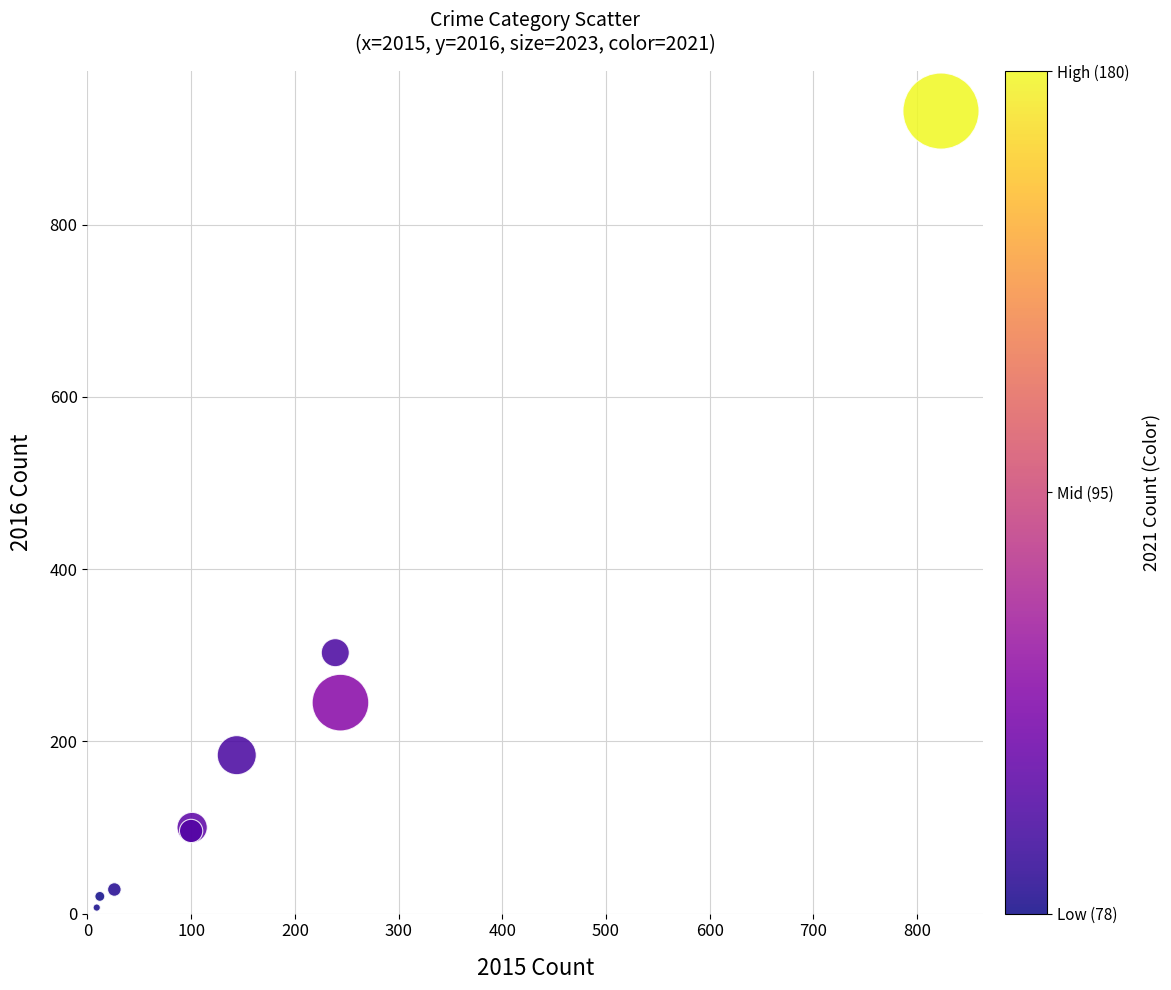

What Y value in the scatter plot is closest to 469?

303